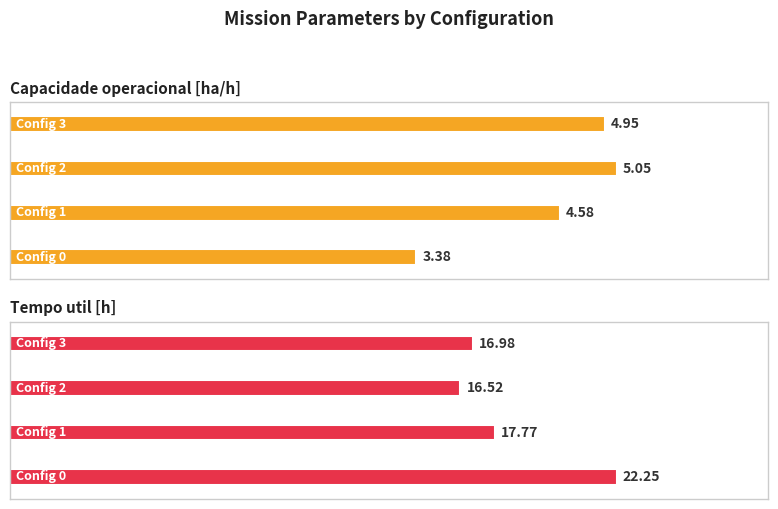

Rank the series by their maximum value, from highest to lowest.

Tempo util [h], Capacidade operacional [ha/h]